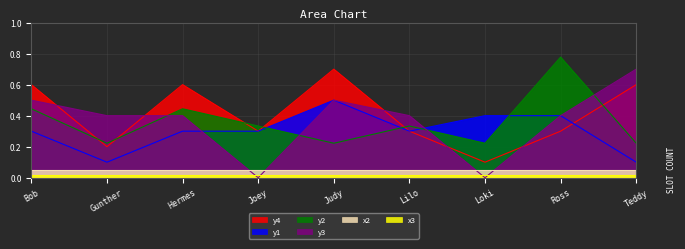

The y1 series shows 0.1 at Teddy. True or false?

True